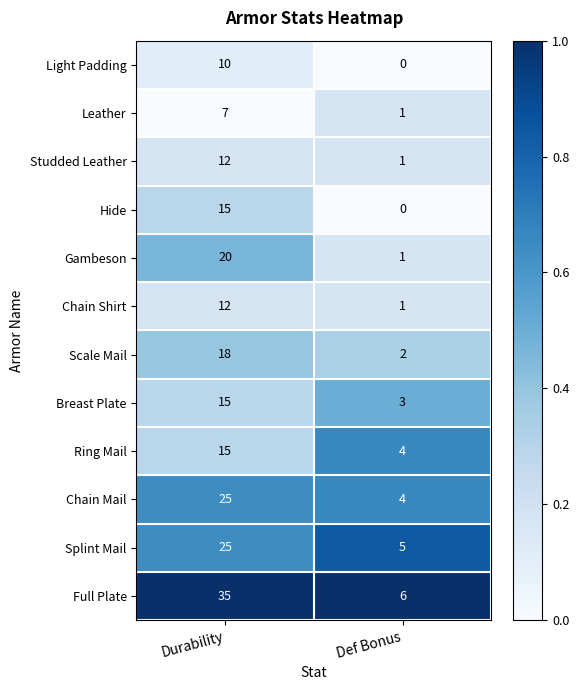

The value of Leather at Durability is 7. True or false?

True